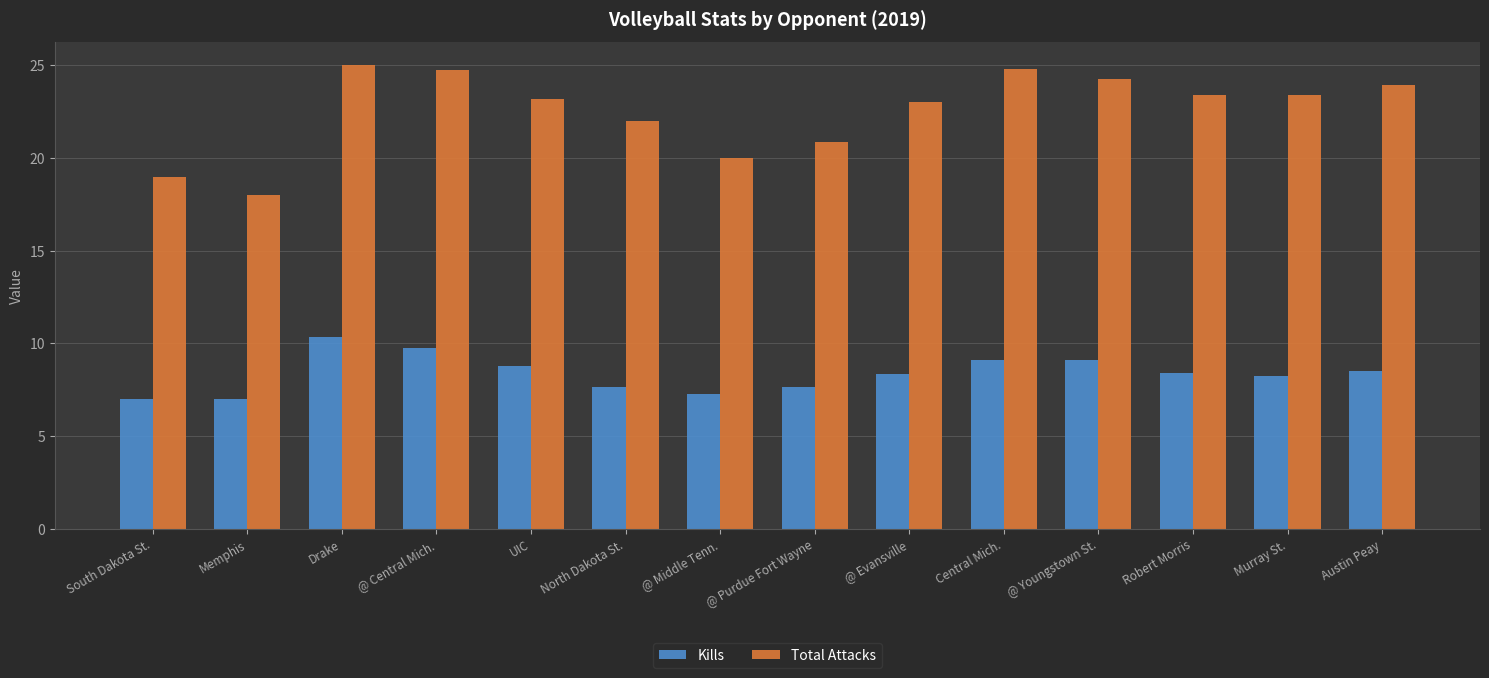

True or false: Total Attacks has a value of 20.0 at @ Middle Tenn..

True